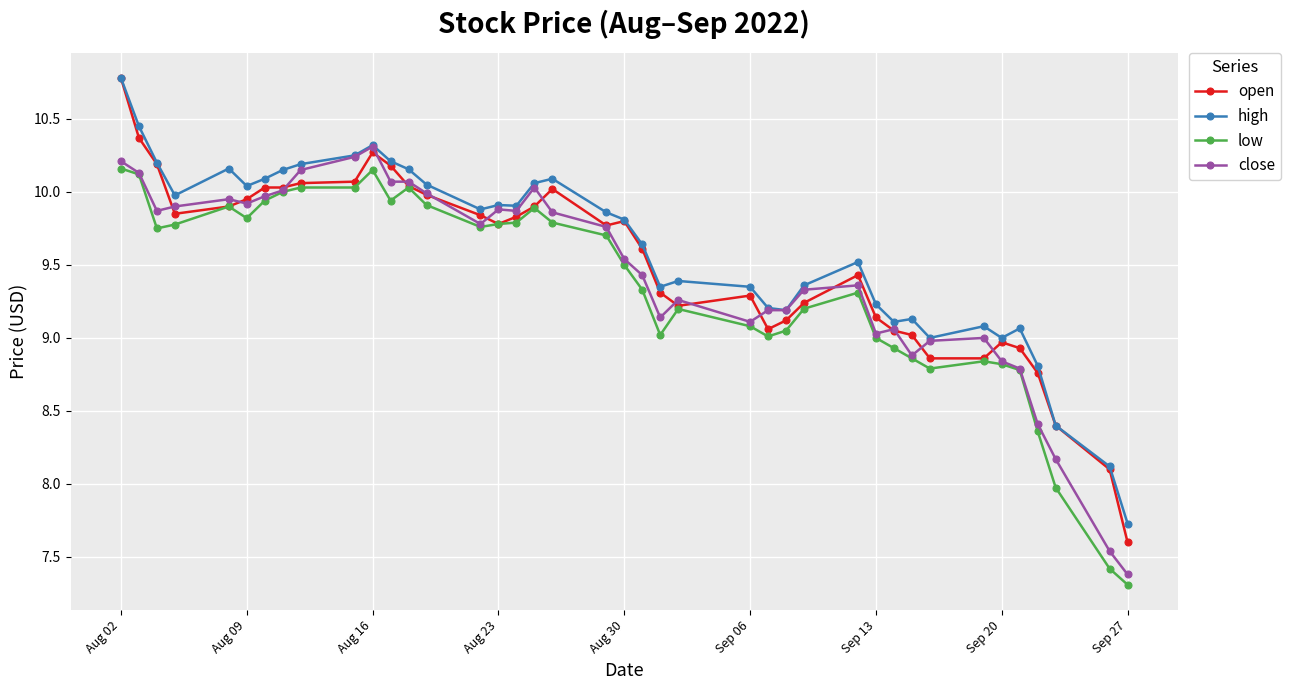

True or false: low and high cross at least once.

False